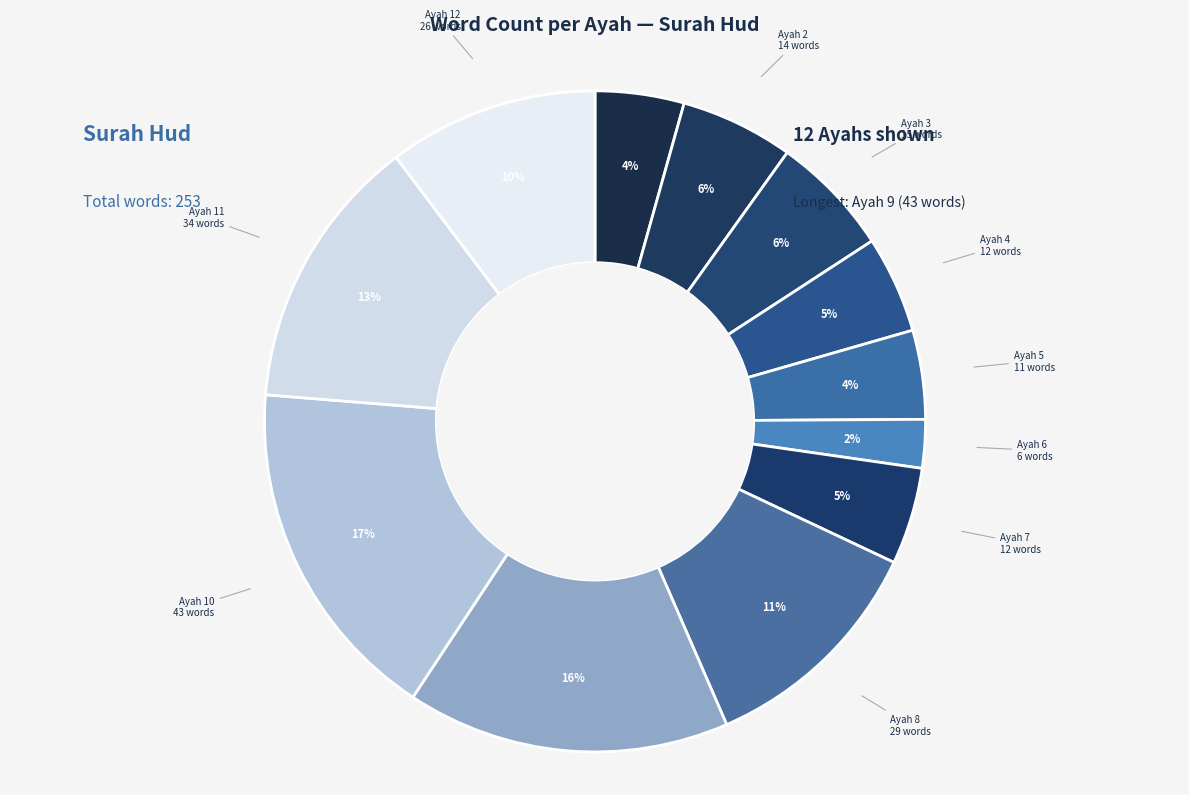

Rank the categories by value from lowest to highest.

6, 1, 5, 4, 7, 2, 3, 12, 8, 11, 9, 10